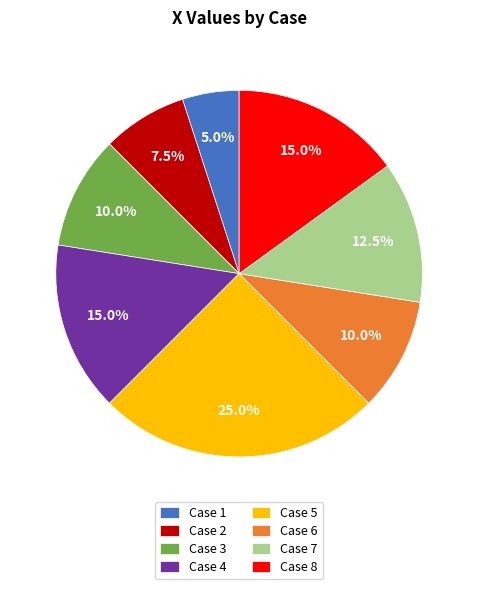

To the nearest percent, what is the average slice percentage?

12%